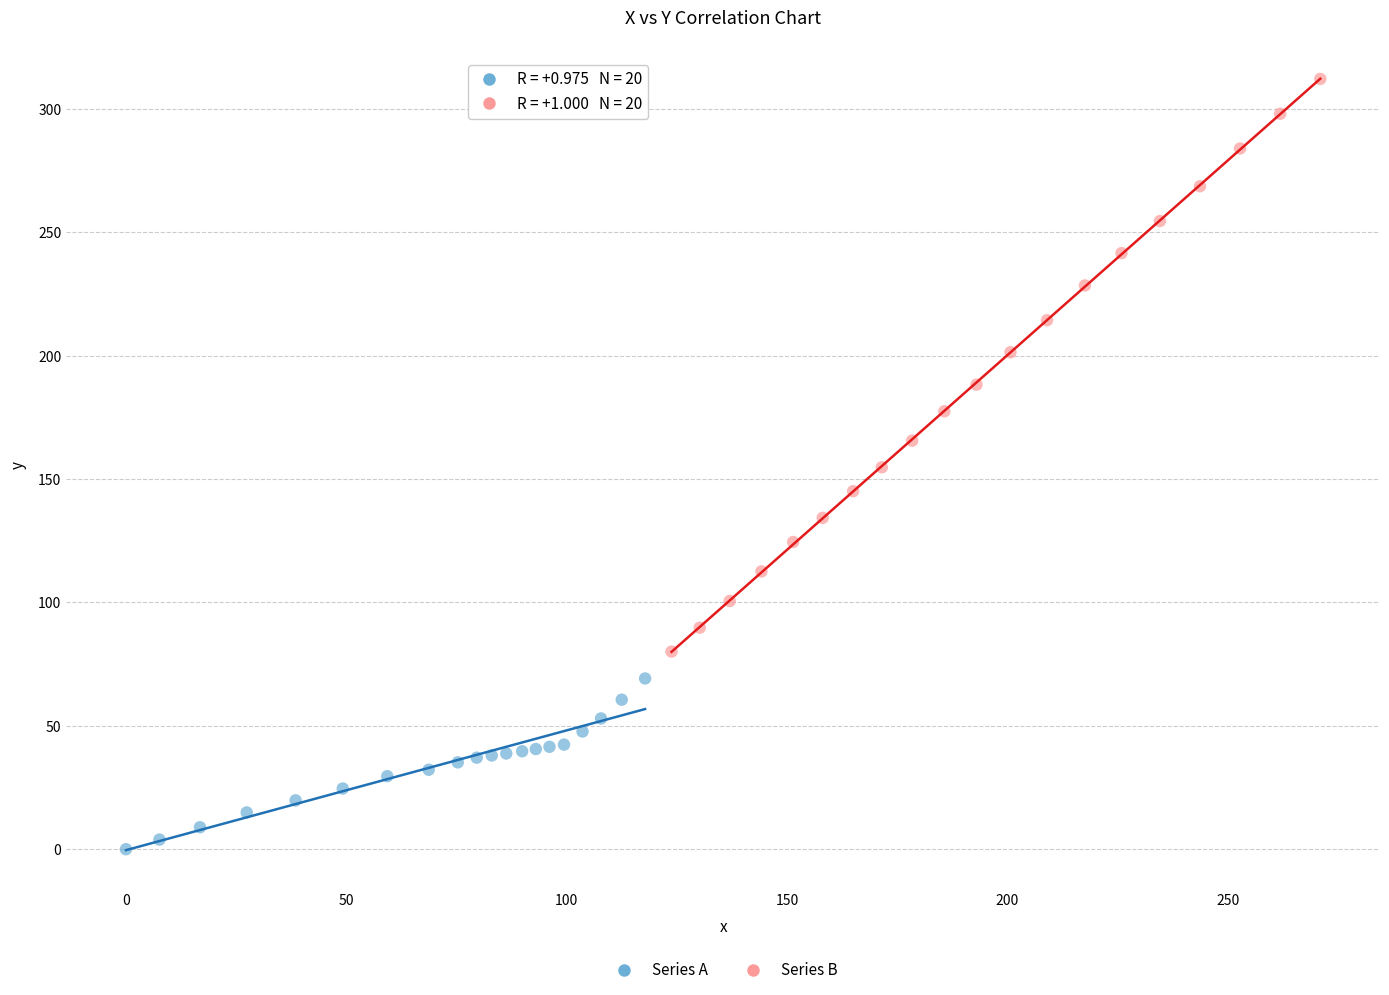

What are all the series names shown in the legend?

Series A, Series B